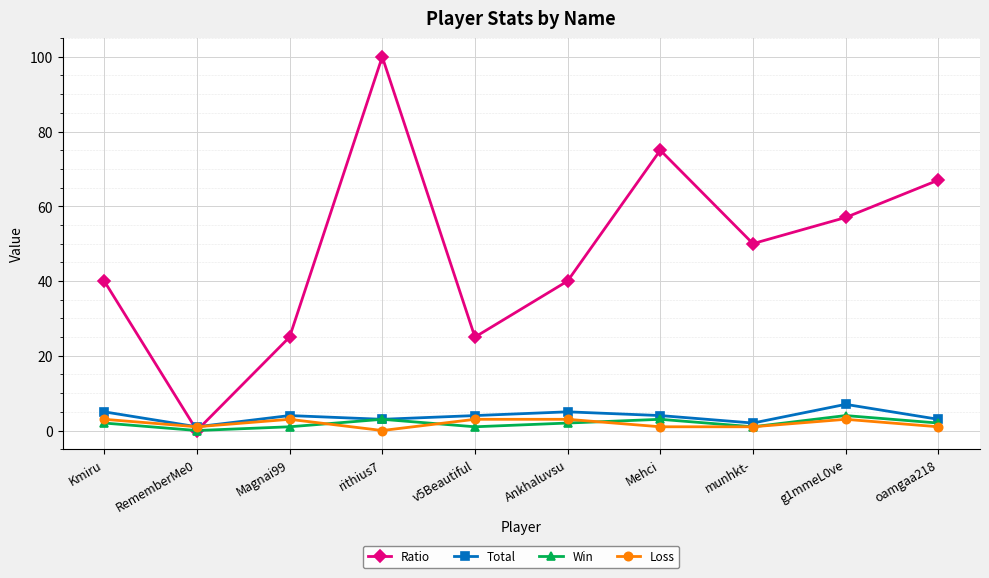

How many series are shown in this chart?

4